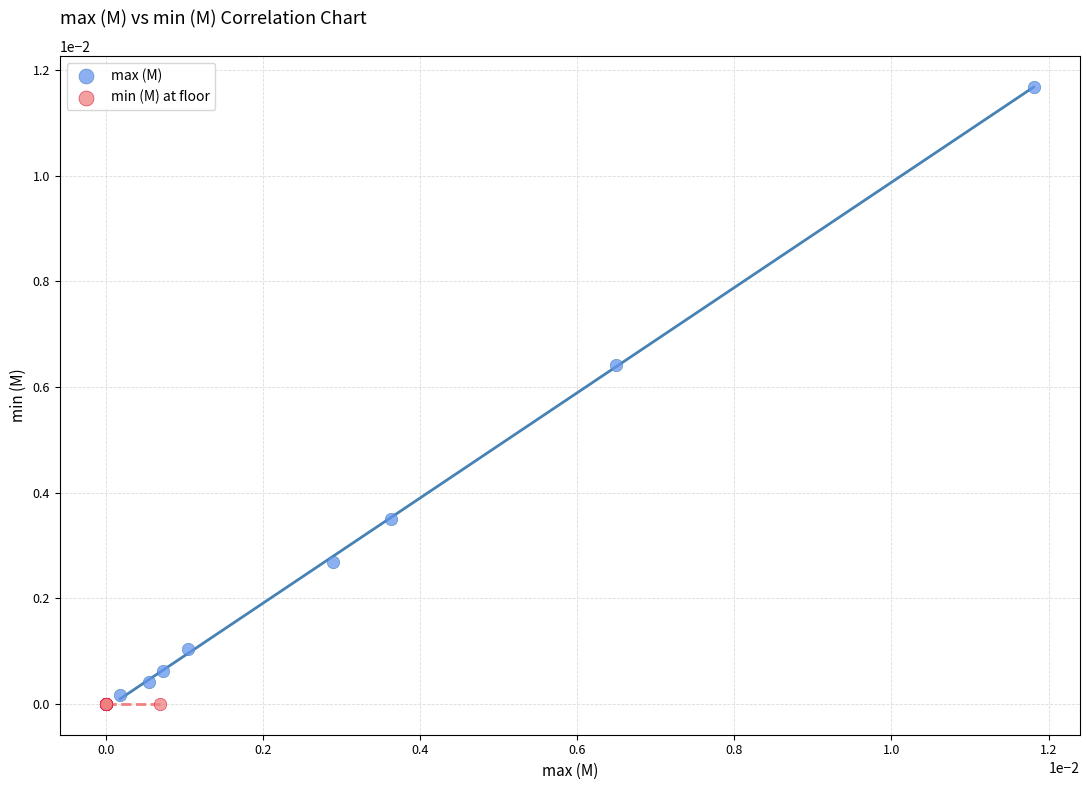

What are all the series names shown in the legend?

max (M), min (M) at floor